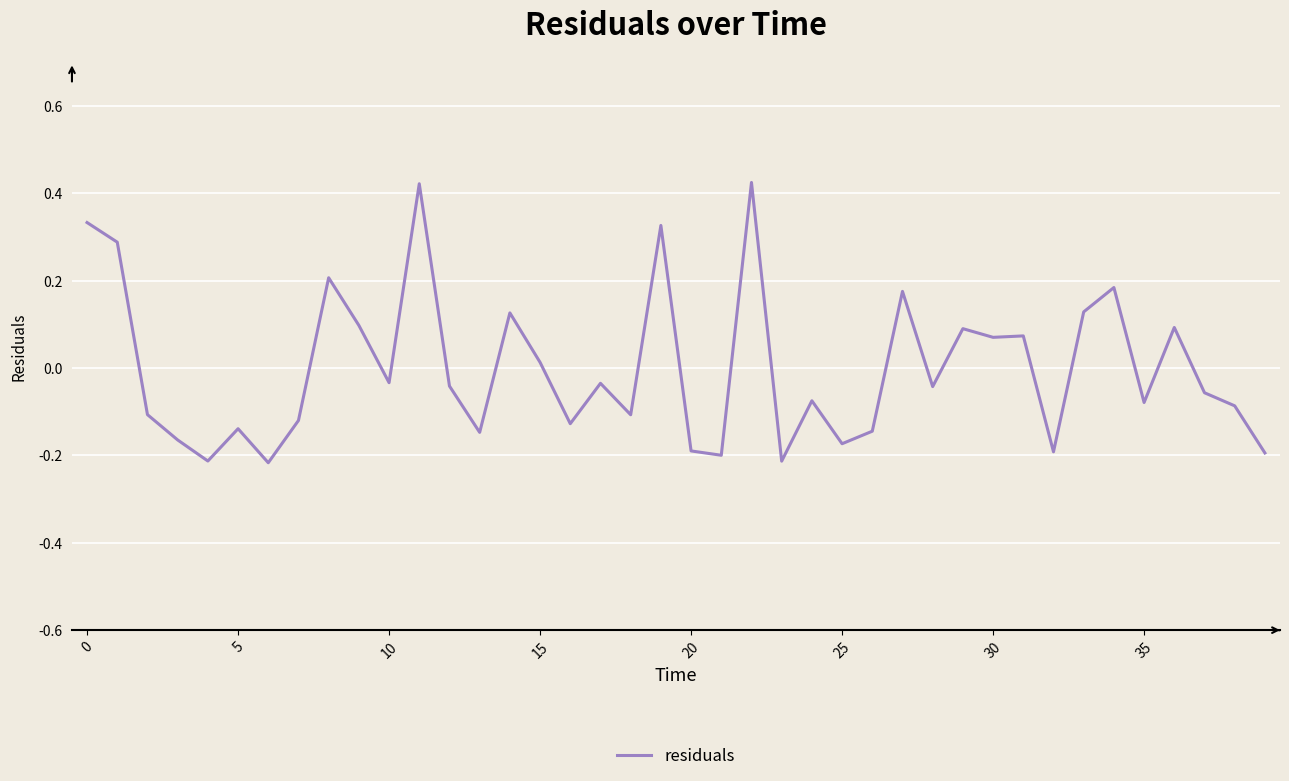

How many categories are shown in the chart?

40